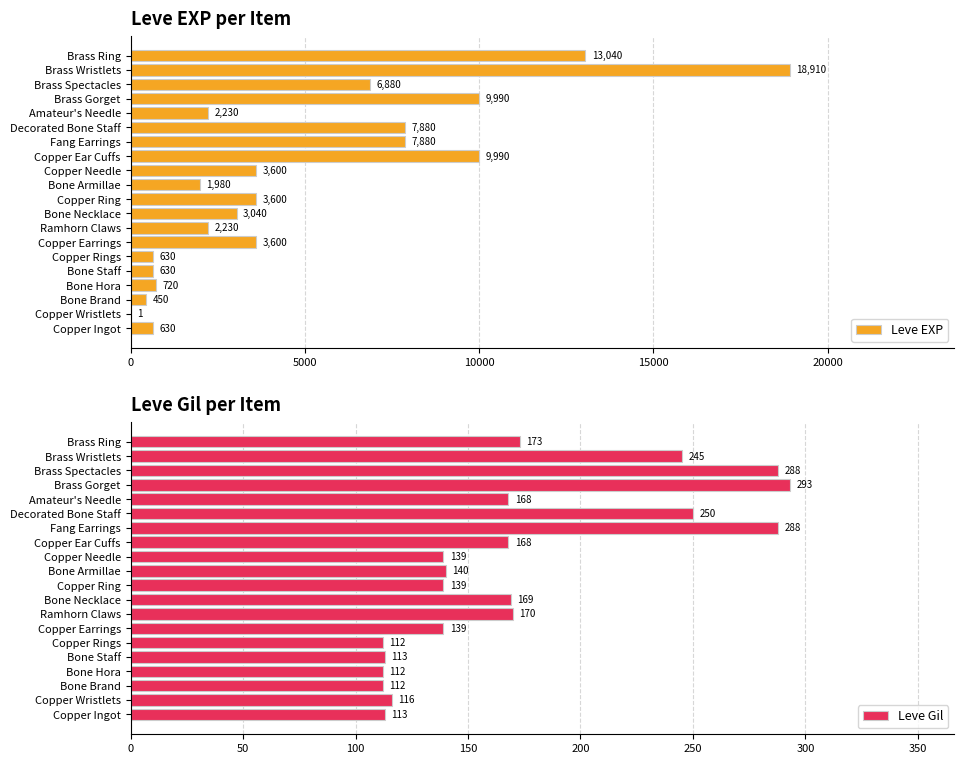

What is the lowest value of the Leve Gil series?

112